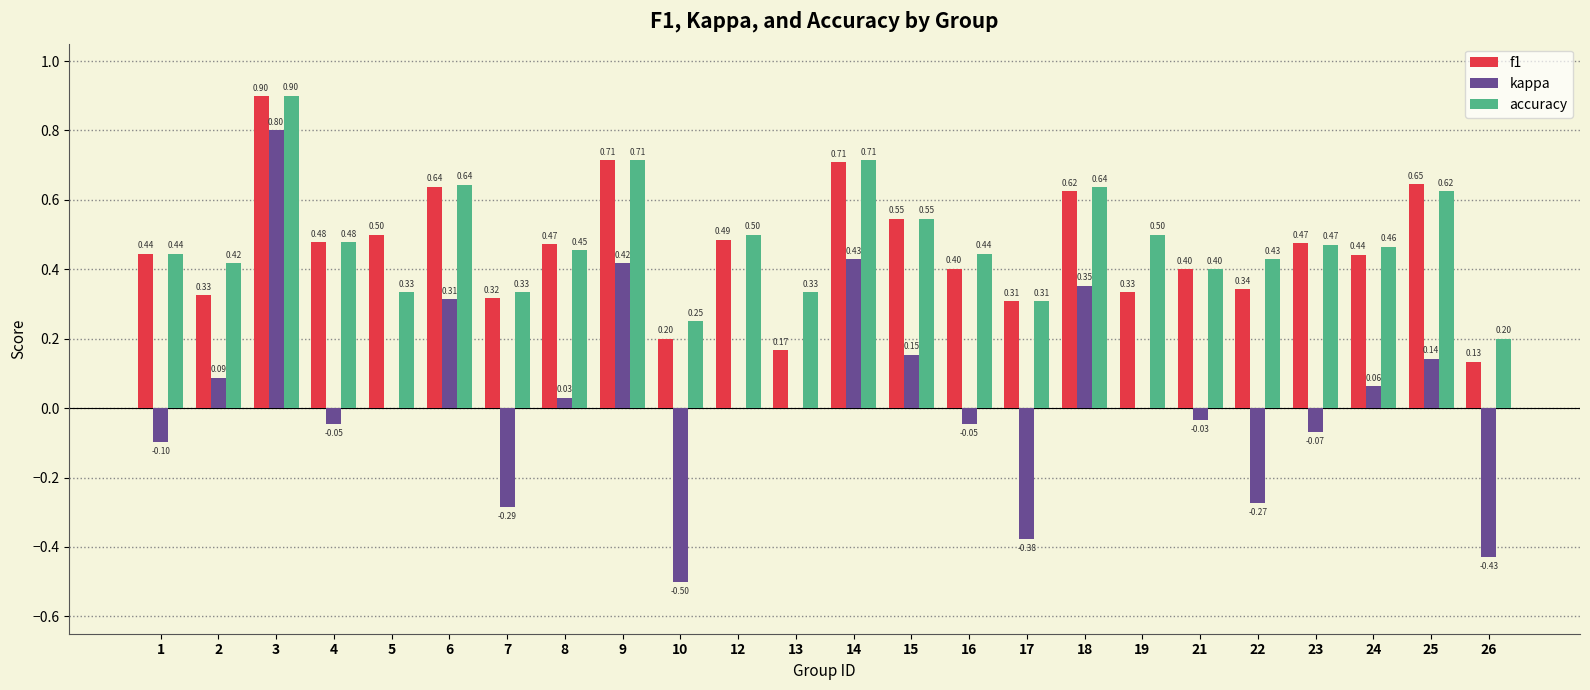

Between 5 and 13, which series saw the biggest shift?

f1